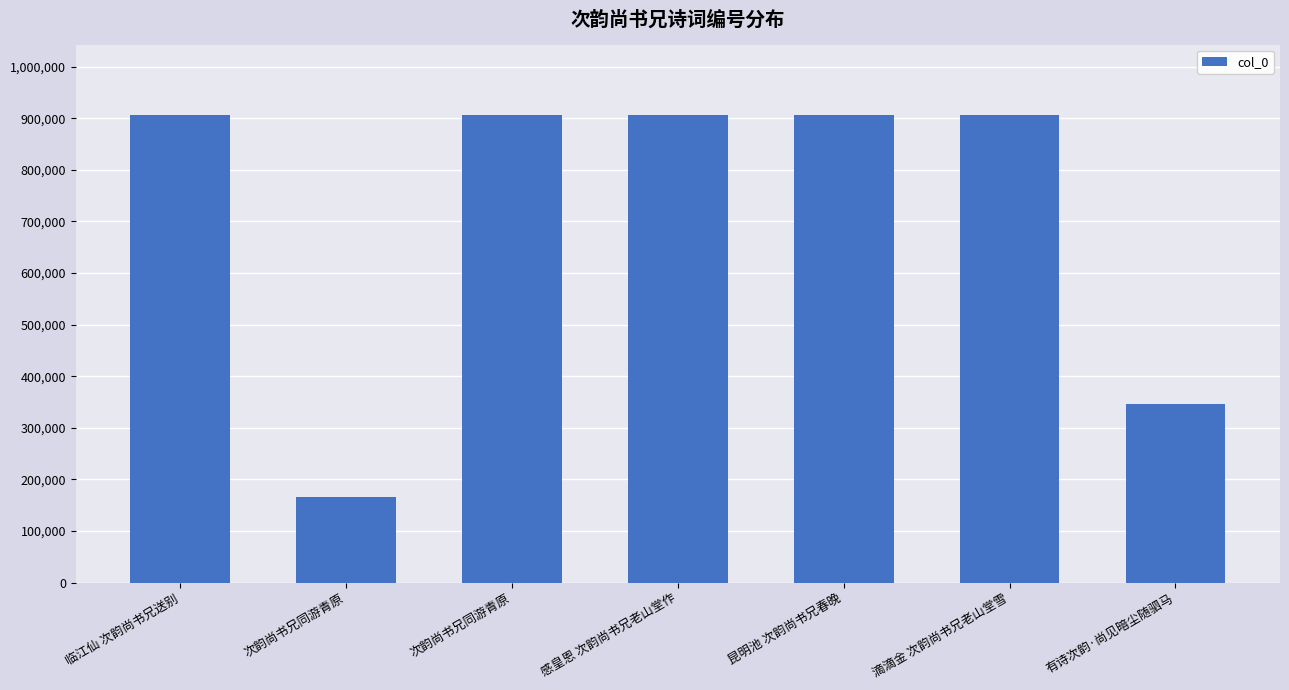

Reading left to right, transcribe all the data shown in this chart.

临江仙 次韵尚书兄送别=906462	次韵尚书兄同游青原=166446	次韵尚书兄同游青原=906036	感皇恩 次韵尚书兄老山堂作=906487	昆明池 次韵尚书兄春晚=906459	滴滴金 次韵尚书兄老山堂雪=906499	有诗次韵·尚见暗尘随驷马=346041